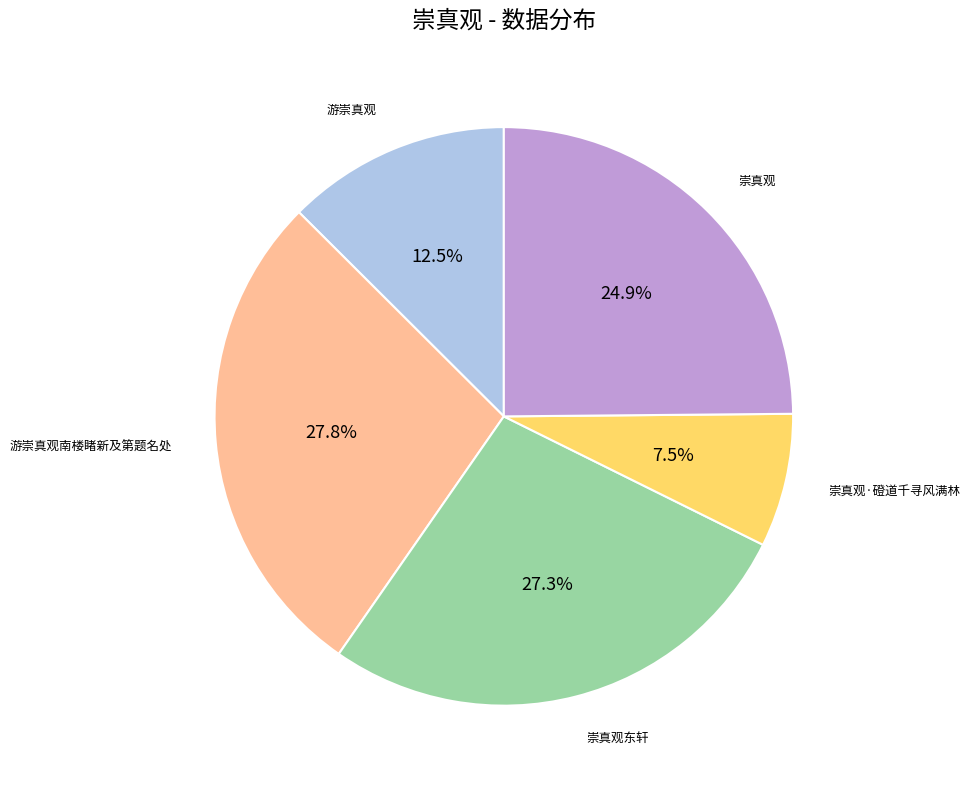

Does any single category account for the majority?

No